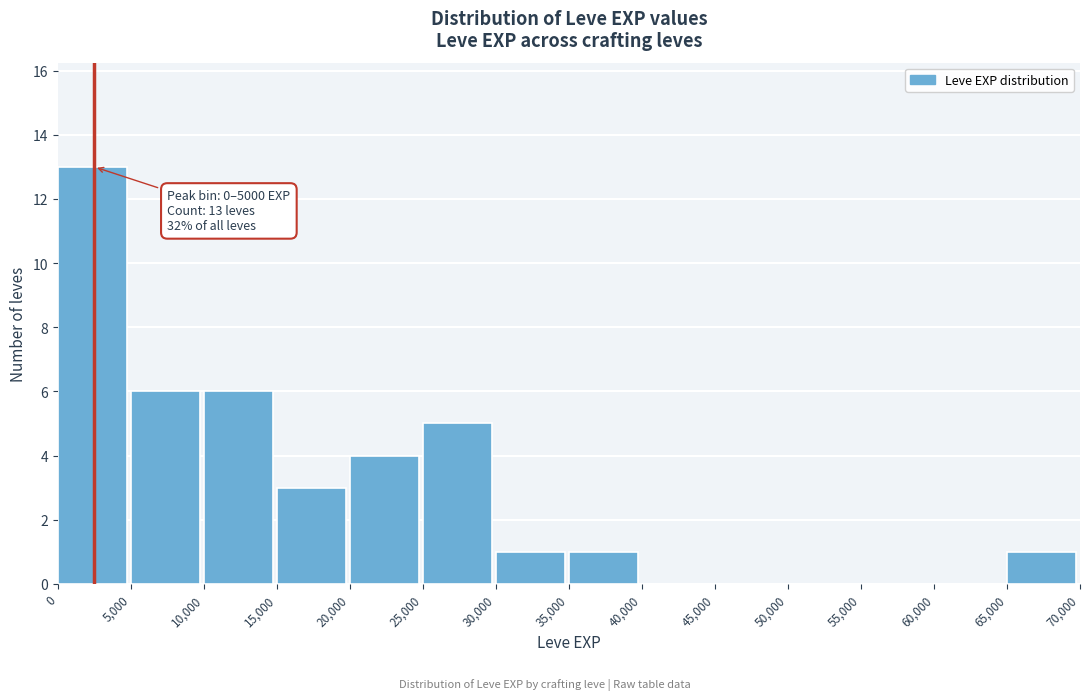

Over which range of the x-axis is the bar tallest?

0 to 5,000